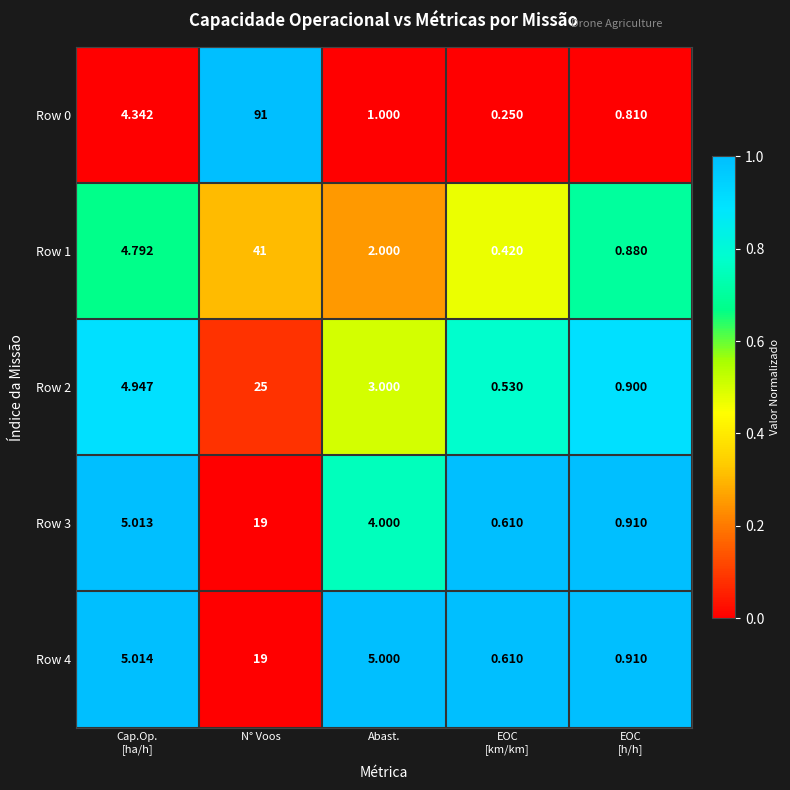

At which category is the sum across all series the highest?

N° Voos